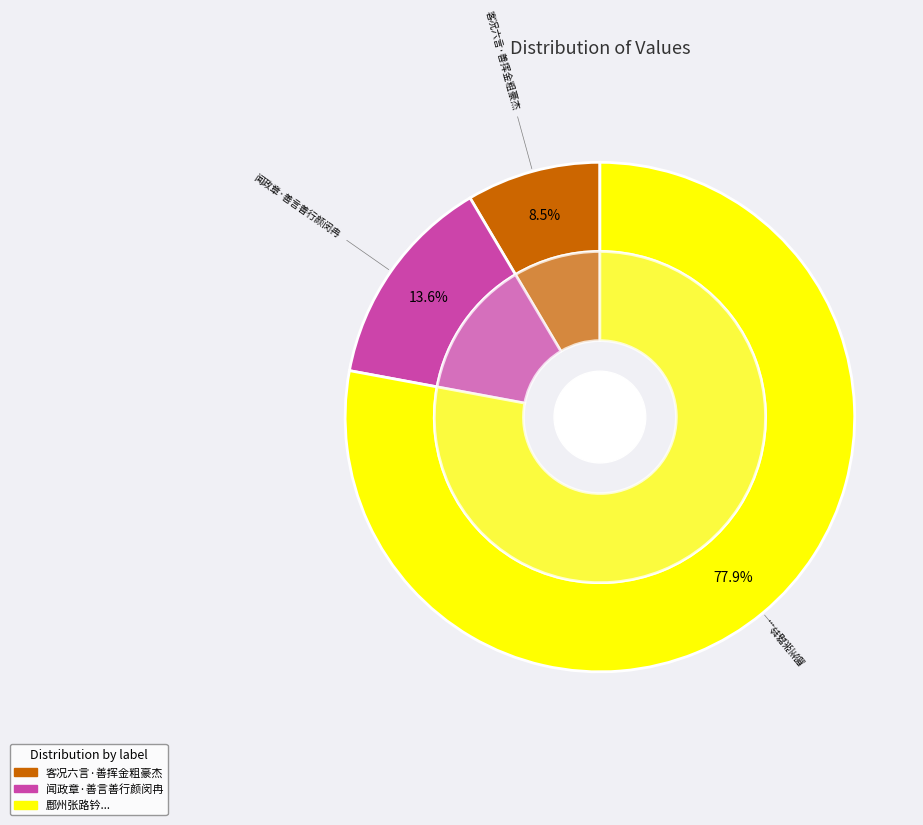

How many slices are in this pie chart?

3